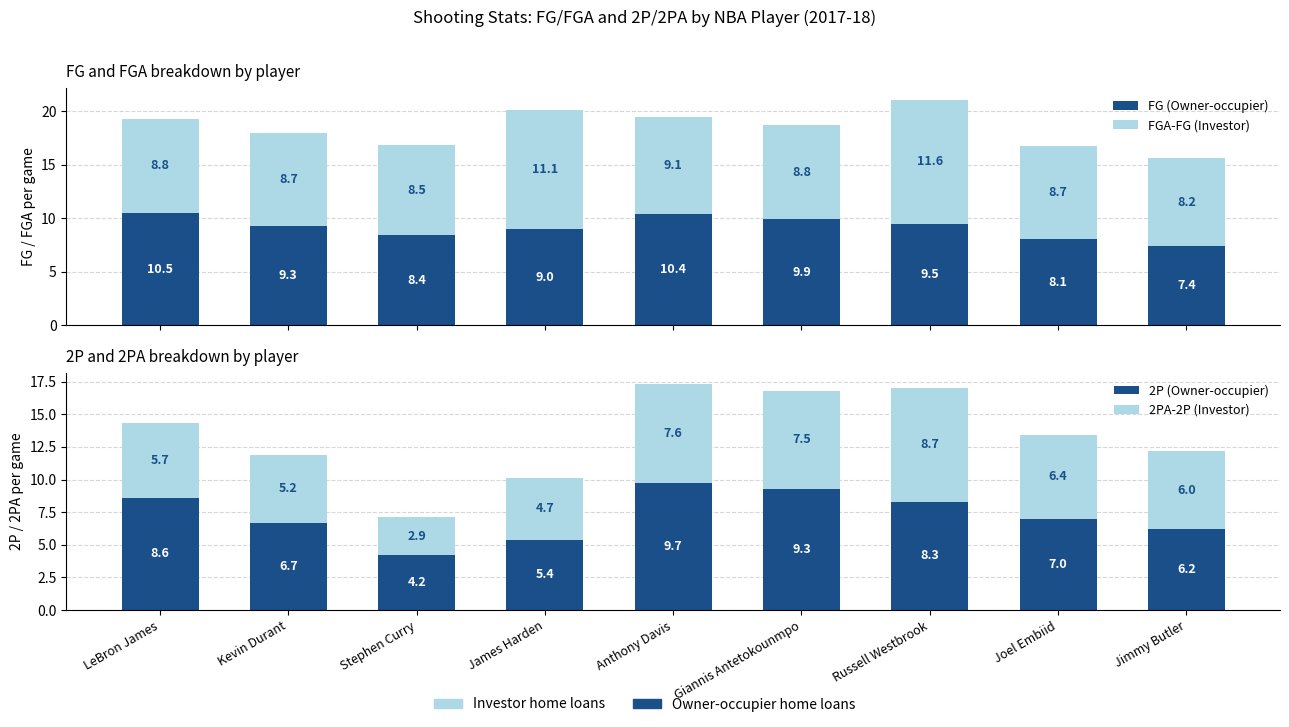

What is the spread (max minus min) of values at Kevin Durant?

4.1